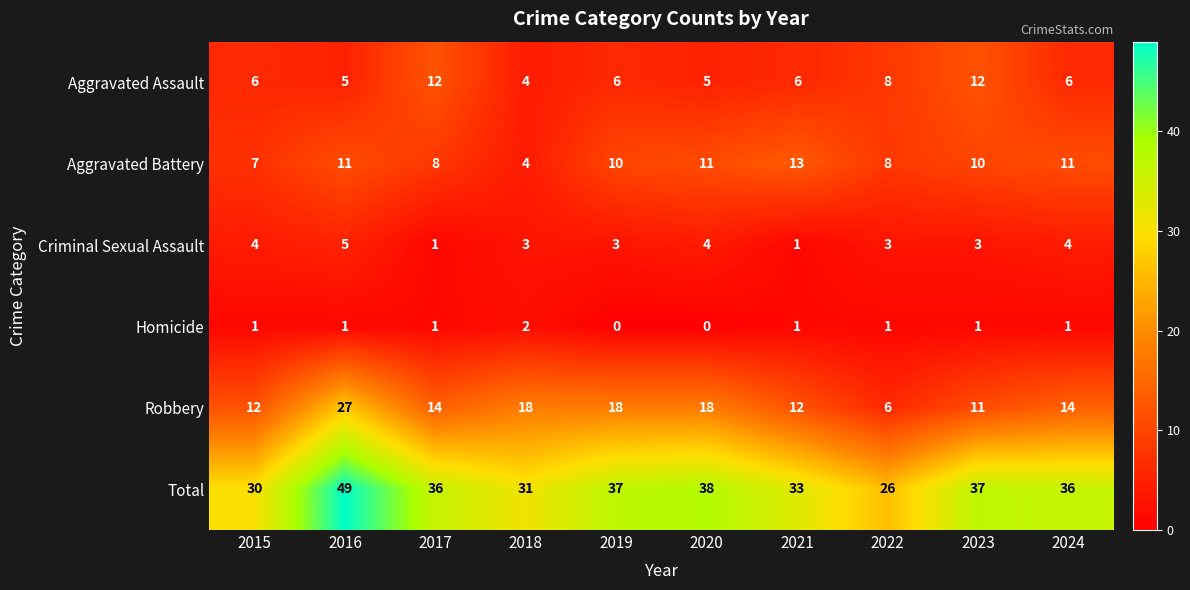

At which category is the sum across all series the highest?

2016